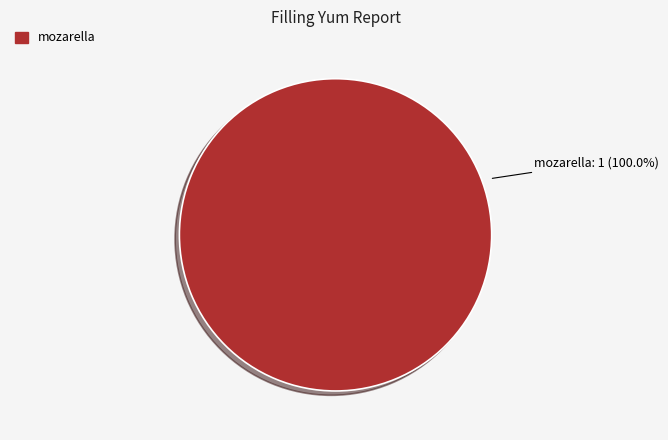

Is there a majority slice in this chart?

Yes